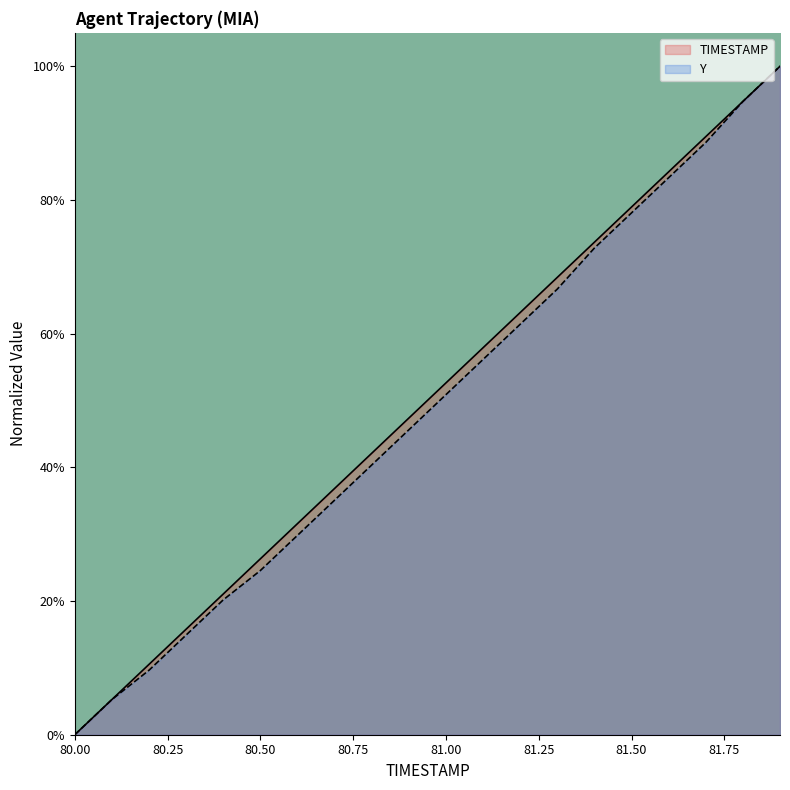

Which category has the lowest value in the Y series?

80.00